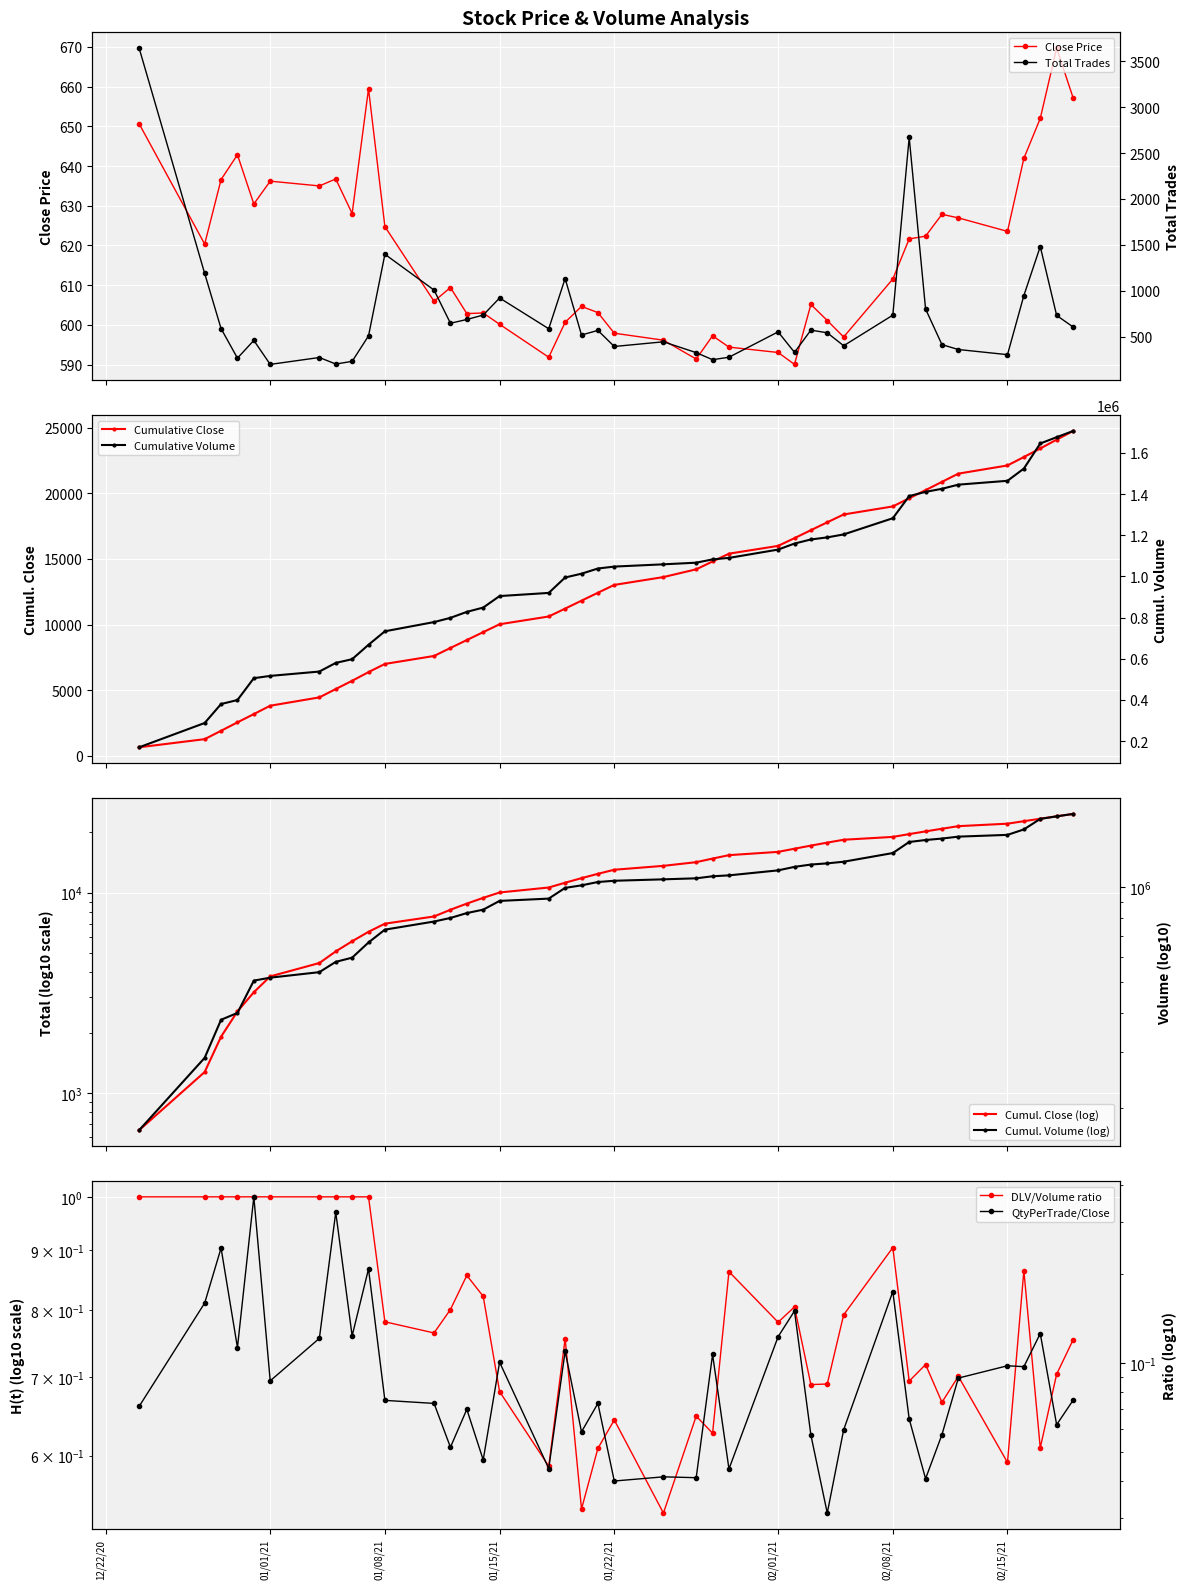

What is the value of the Close point at the 29th from the left?

601.1